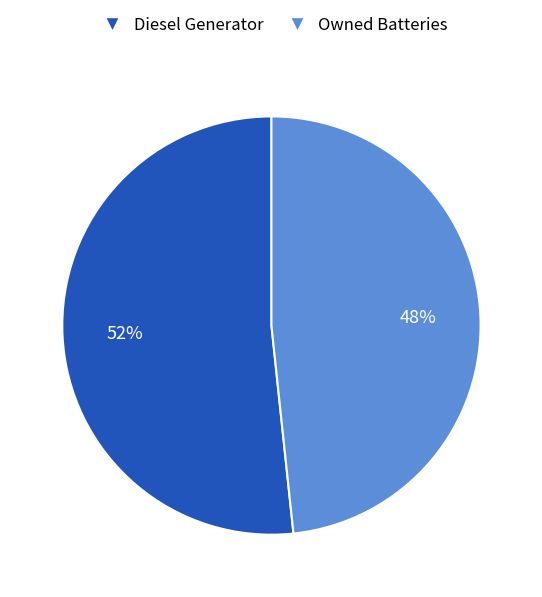

To the nearest percent, what is the average slice percentage?

50%